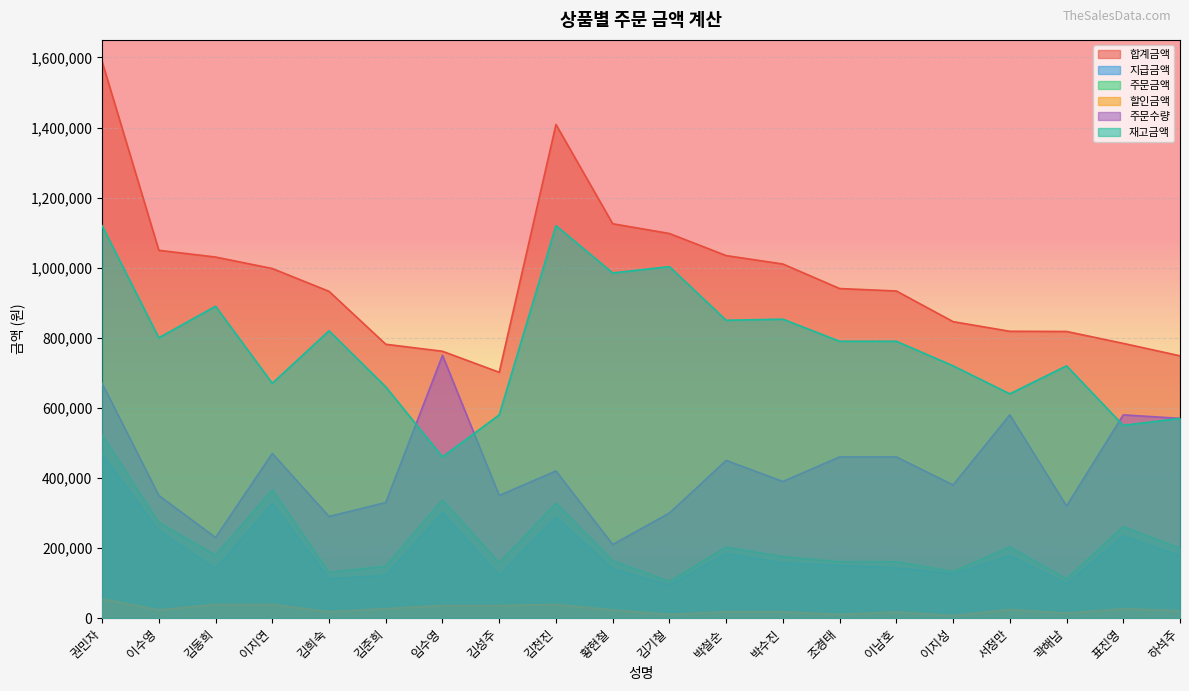

How many lines are shown in the chart?

6